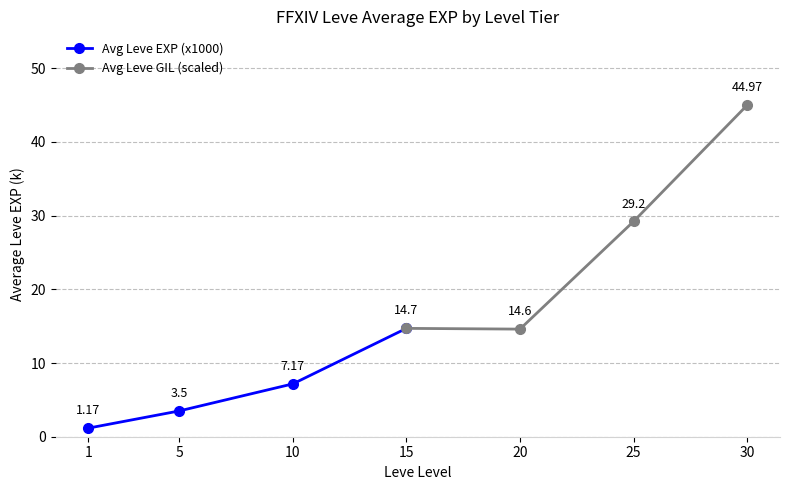

How many lines are shown in the chart?

2